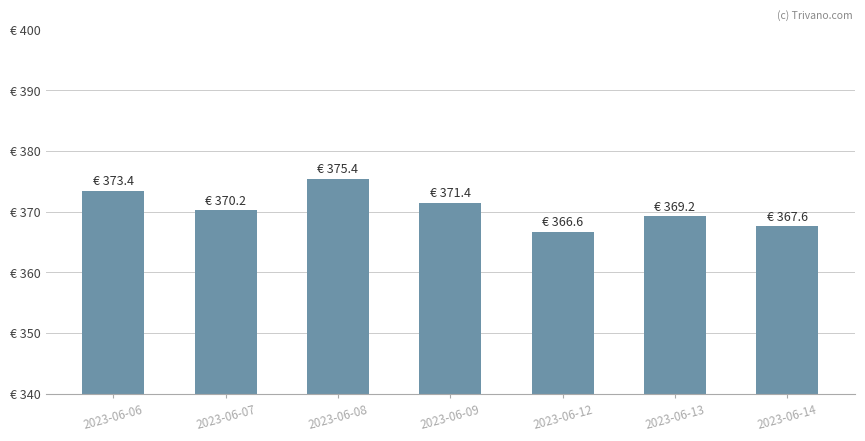

What is the difference between the maximum and minimum values?

8.8